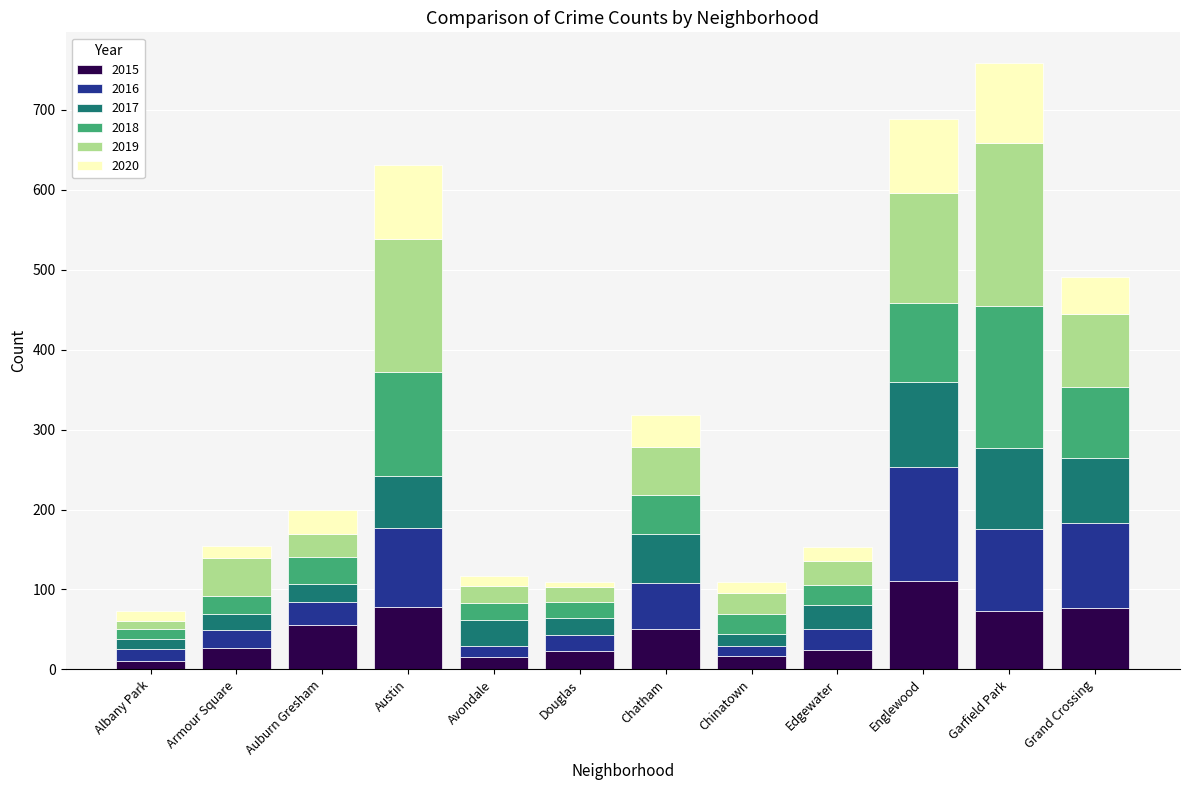

What is the difference between the maximum and second lowest values in the 2015 series?

96